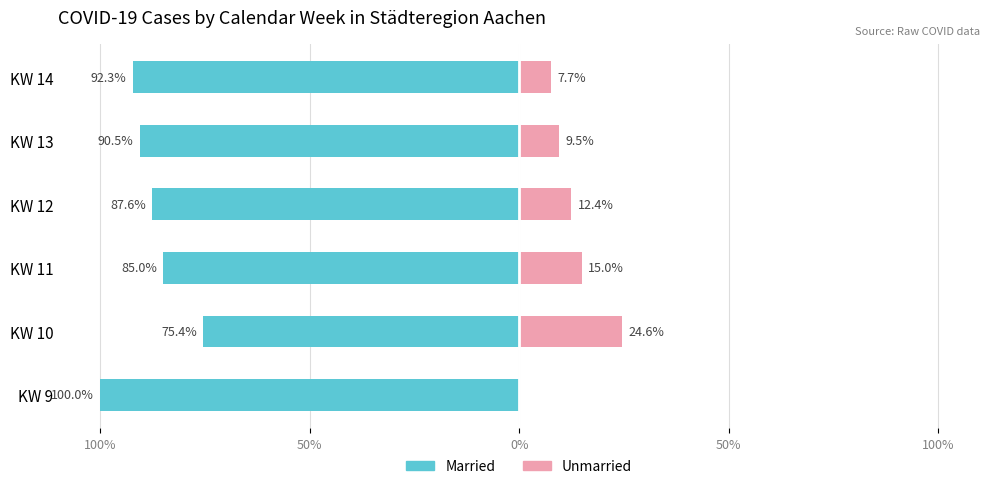

Rank the series at KW 14 from lowest to highest value.

Married, Unmarried